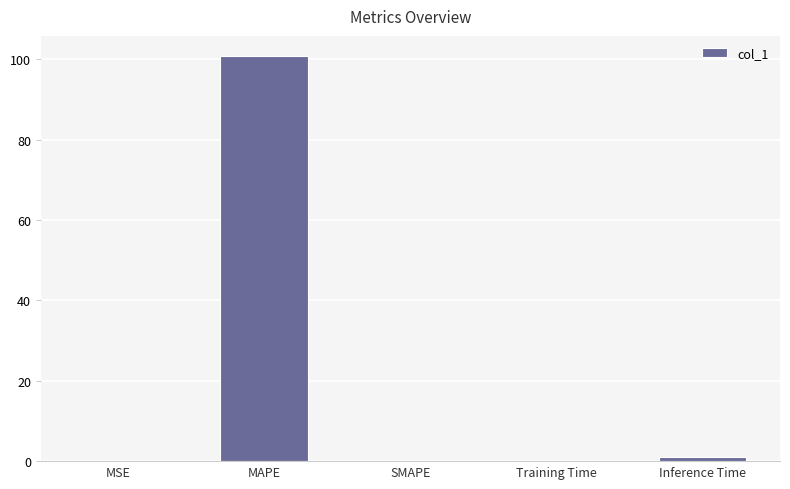

True or false: the data shows 68.0 at SMAPE.

False